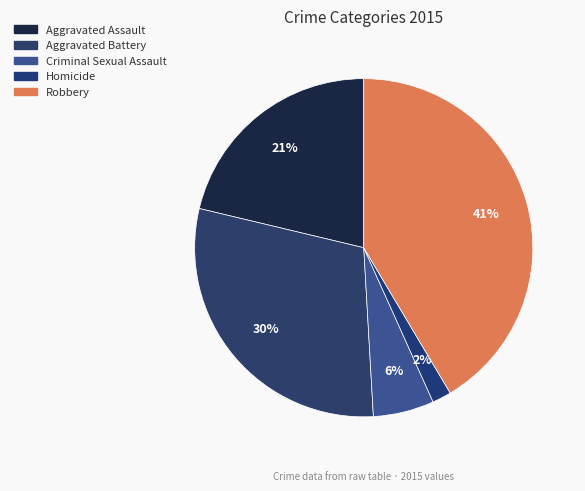

Is there any slice that represents more than half of the pie?

No